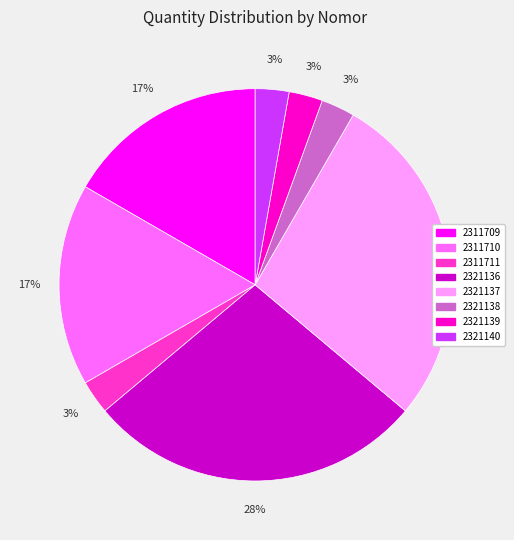

Count the number of slices in the pie.

8